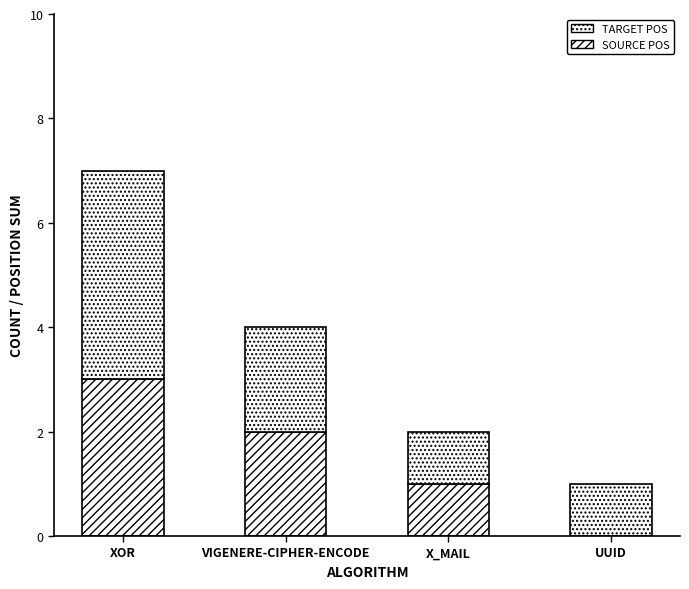

How many categories are shown in the chart?

4